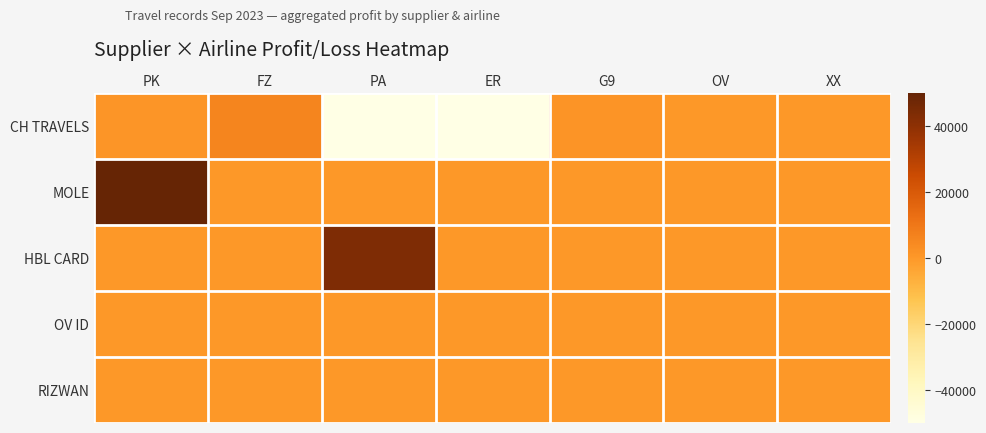

Reading right to left, what are all the values shown in this chart?

CH TRAVELS: XX=0.0	OV=0.0	G9=1206.9	ER=-334205.1	PA=-158767.0	FZ=6013.2	PK=913.5
MOLE: XX=0.0	OV=0.0	G9=0.0	ER=0.0	PA=0.0	FZ=0.0	PK=123547.0
HBL CARD: XX=0.0	OV=0.0	G9=0.0	ER=0.0	PA=43832.0	FZ=0.0	PK=0.0
OV ID: XX=0.0	OV=300.0	G9=0.0	ER=0.0	PA=0.0	FZ=0.0	PK=0.0
RIZWAN: XX=300.0	OV=0.0	G9=0.0	ER=0.0	PA=0.0	FZ=0.0	PK=0.0